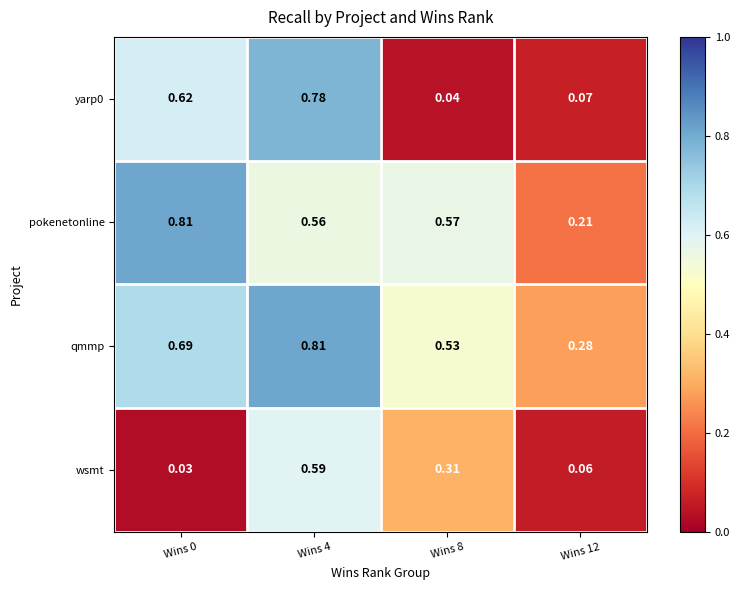

Between Wins 0 and Wins 12, which series saw the biggest shift?

pokenetonline